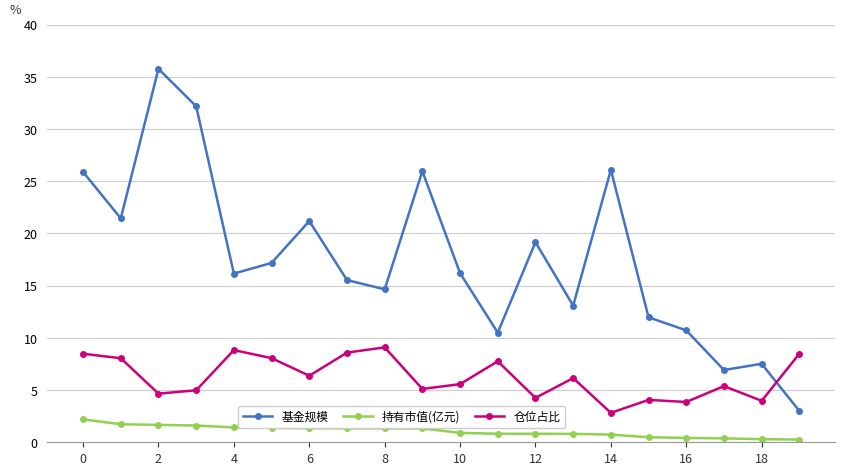

List the series in order of their overall mean, lowest first.

持有市值(亿元), 仓位占比, 基金规模